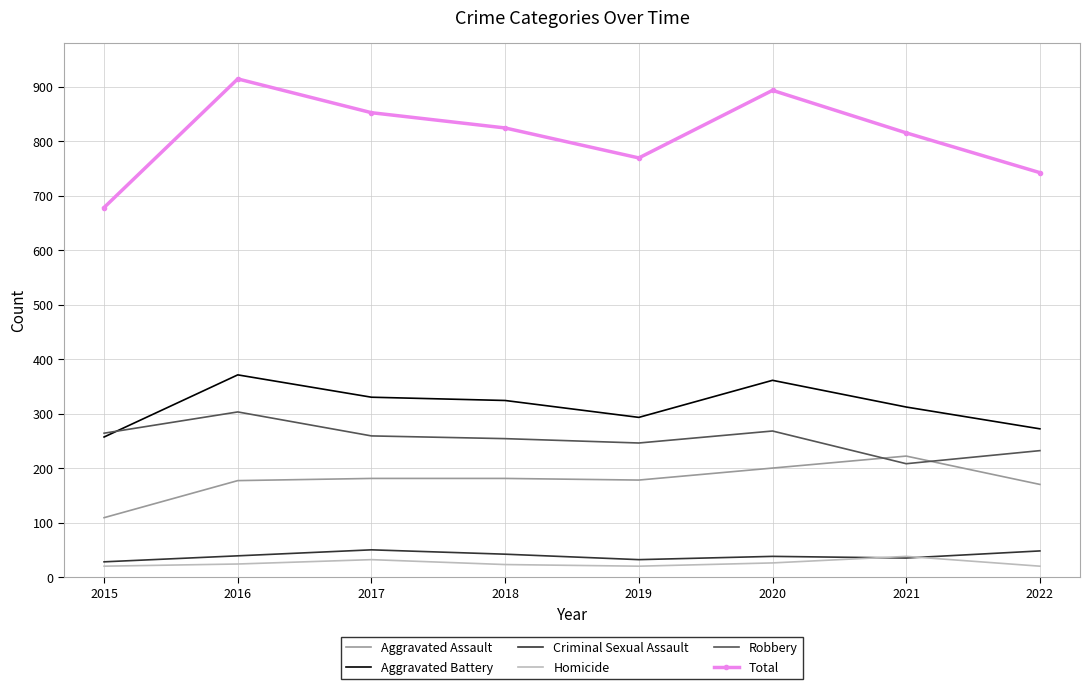

True or false: Criminal Sexual Assault and Aggravated Battery cross at least once.

False